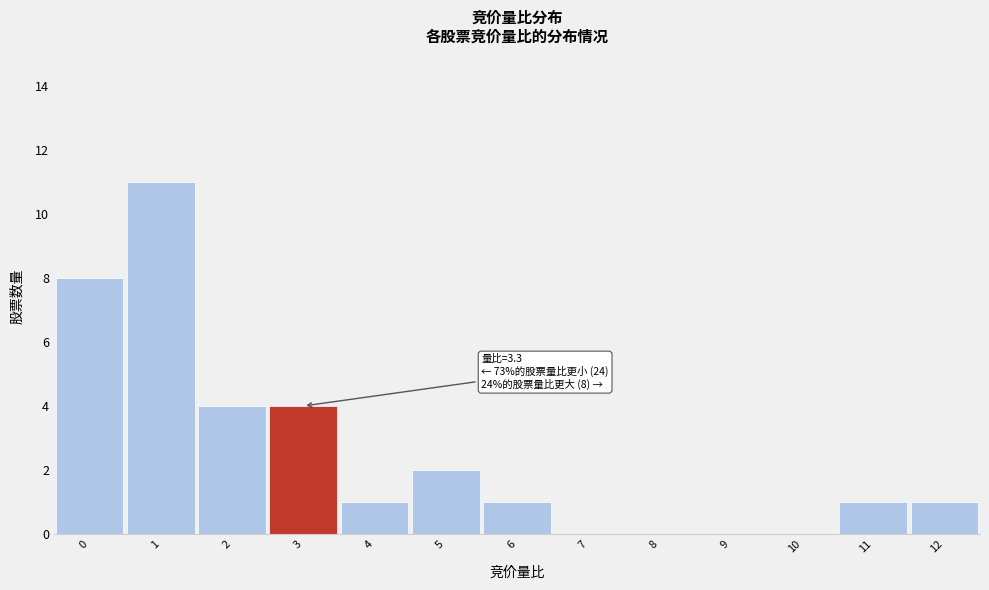

Reading left to right, list all the values displayed in this chart.

0=8	1=11	2=4	3=4	4=1	5=2	6=1	7=0	8=0	9=0	10=0	11=1	12=1